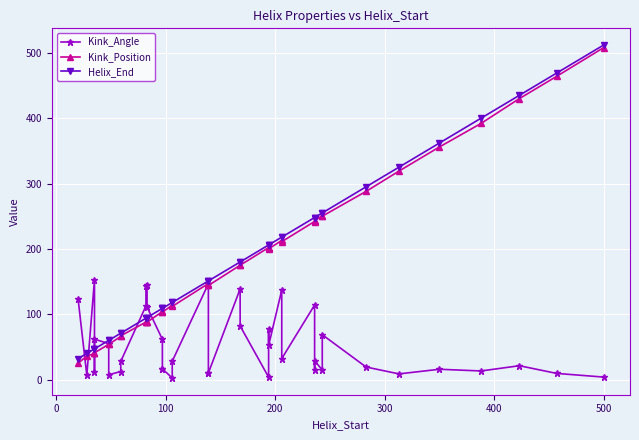

What is the sum of all Helix_End values?

7335.0